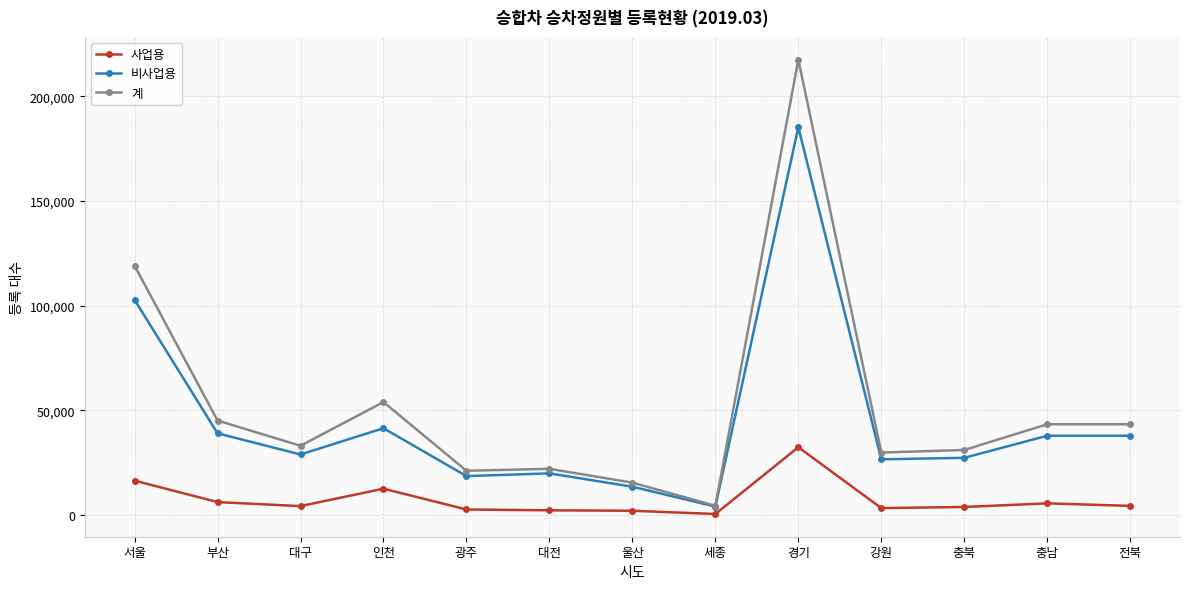

At which category does 사업용 reach its first local peak?

인천